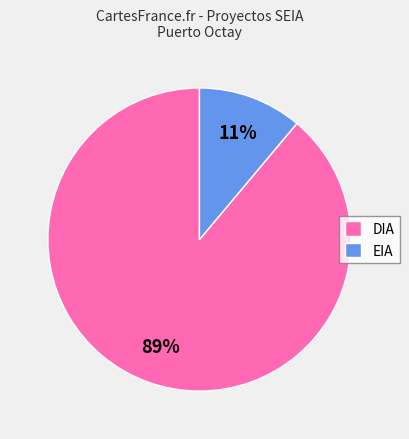

To the nearest percent, what portion does DIA represent?

89%